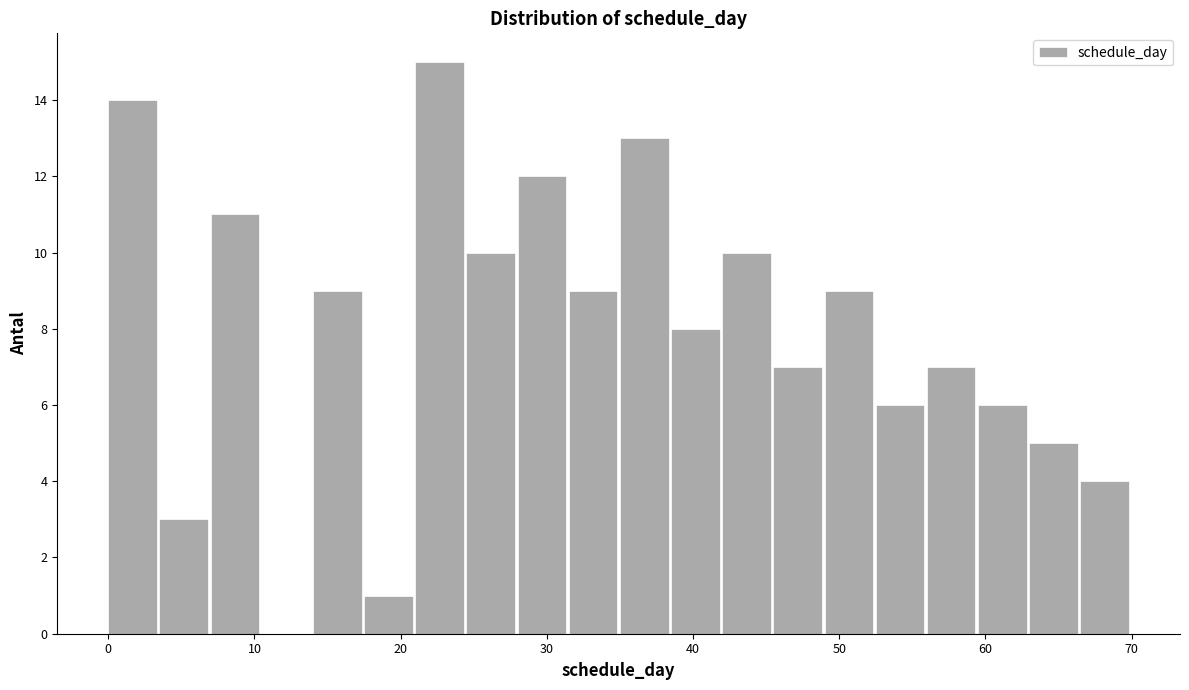

Around what value on the x-axis is the tallest bar? Give the approximate position of its centre, as read against the axis.

23